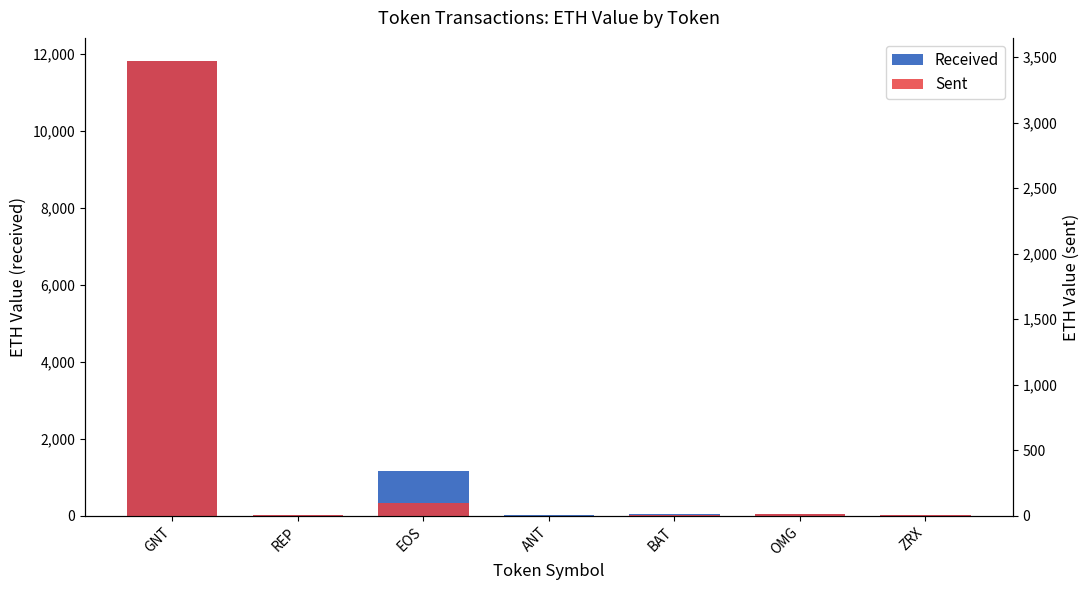

How many distinct data groups are displayed?

2